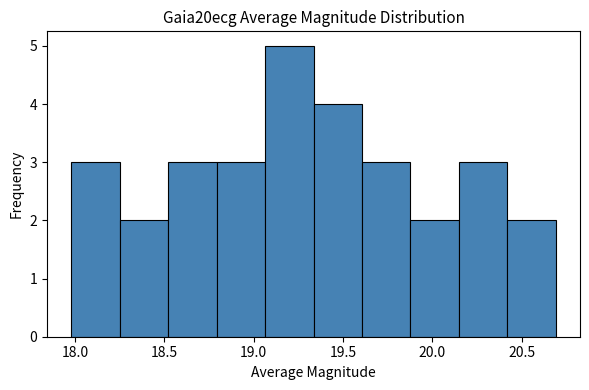

Which range on the x-axis has the tallest bar?

19.05 to 19.35